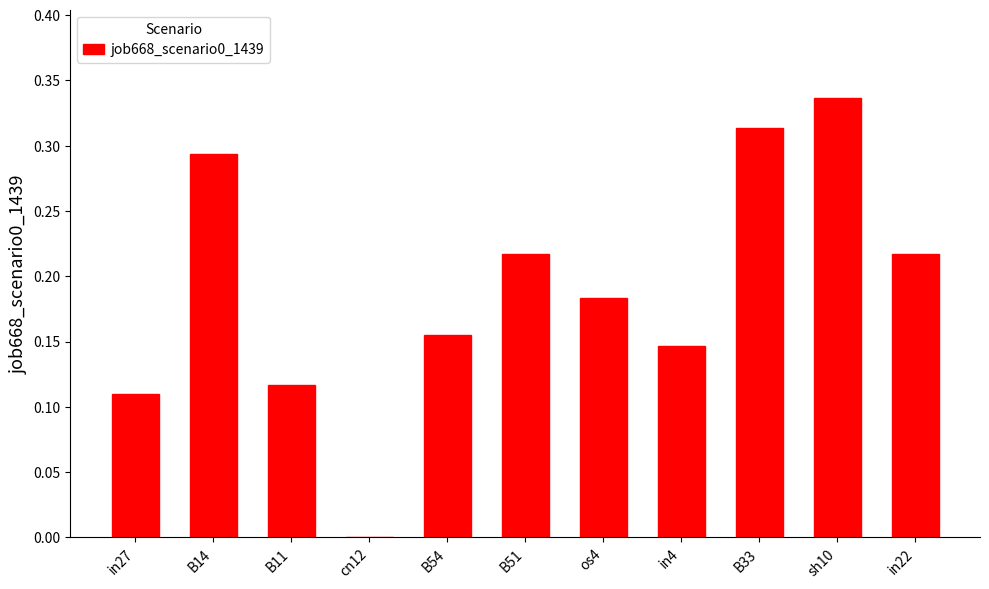

What is the sum of the values at B54 and sh10?

0.5